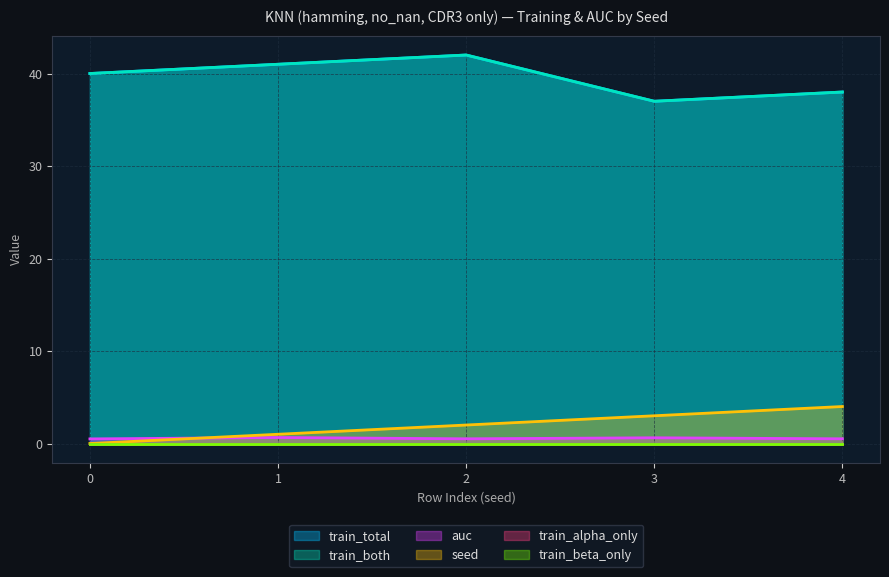

Which series has the widest spread of values?

train_both